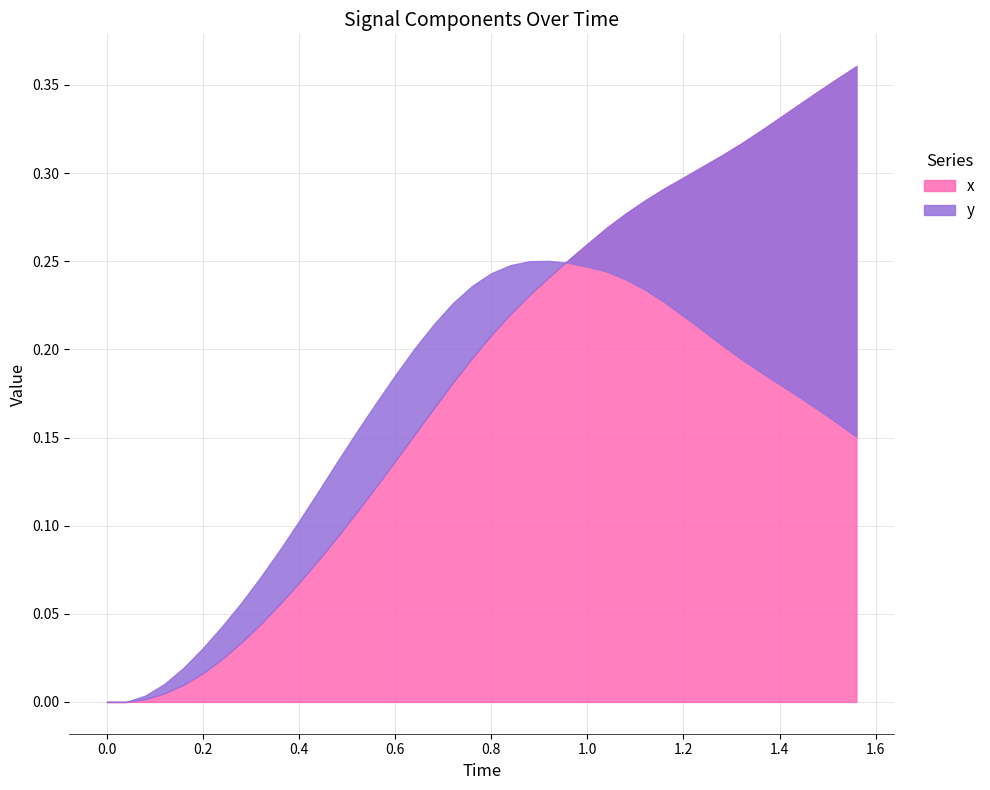

True or false: y and Time intersect in this chart.

False